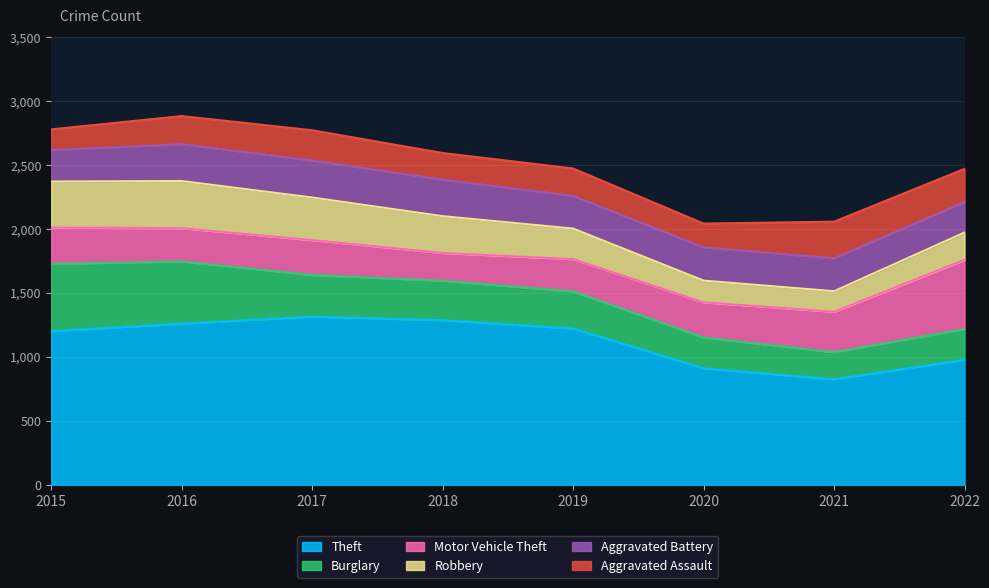

How many lines are shown in the chart?

6